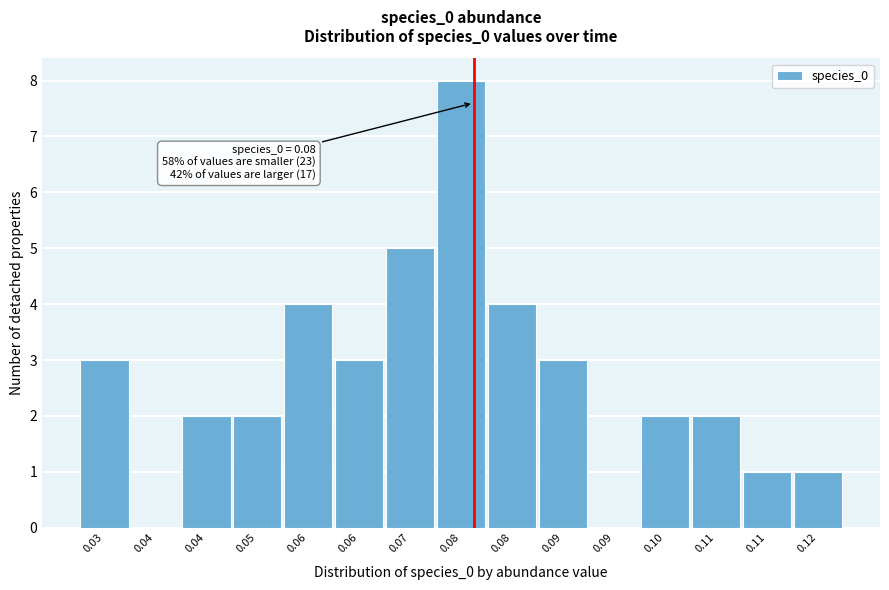

Count the number of categories in the chart.

15